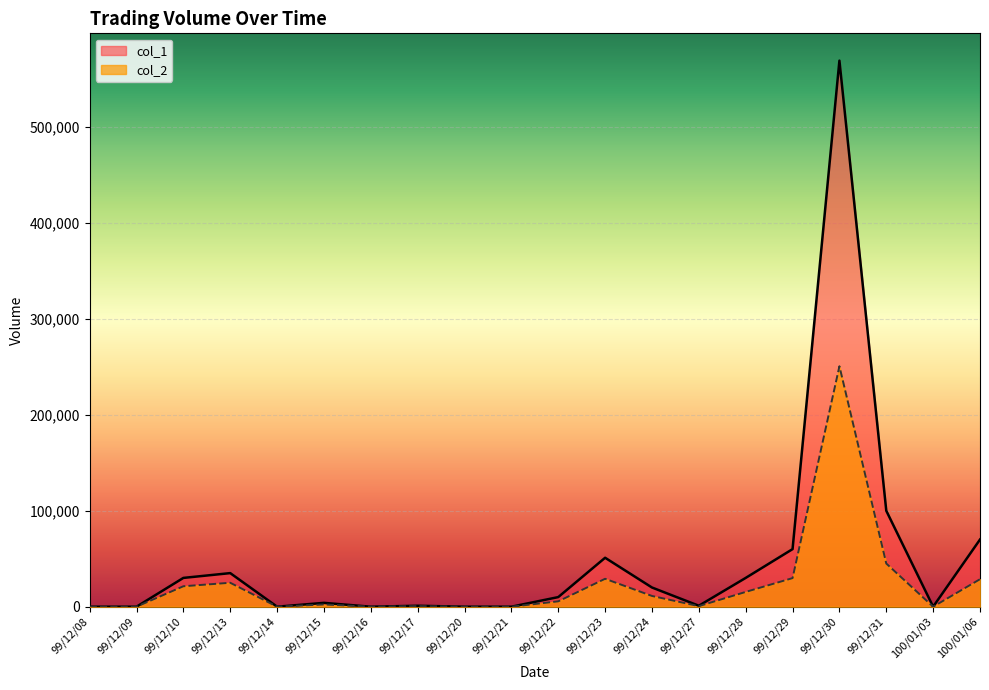

Is the value of col_2 at 99/12/16 greater than the value of col_1 at 99/12/21?

No